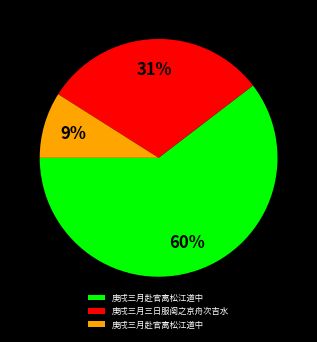

How many segments does this pie chart have?

3